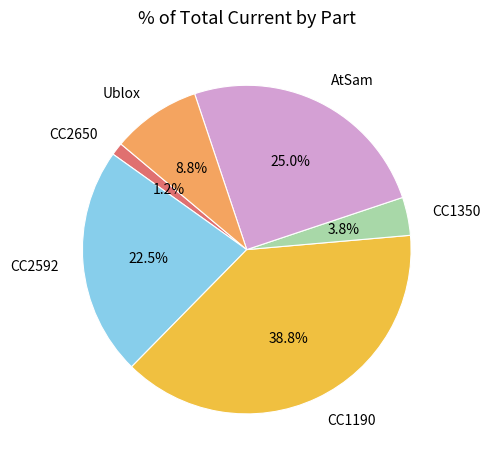

The CC1190 slice represents 34% of the pie. True or false?

False